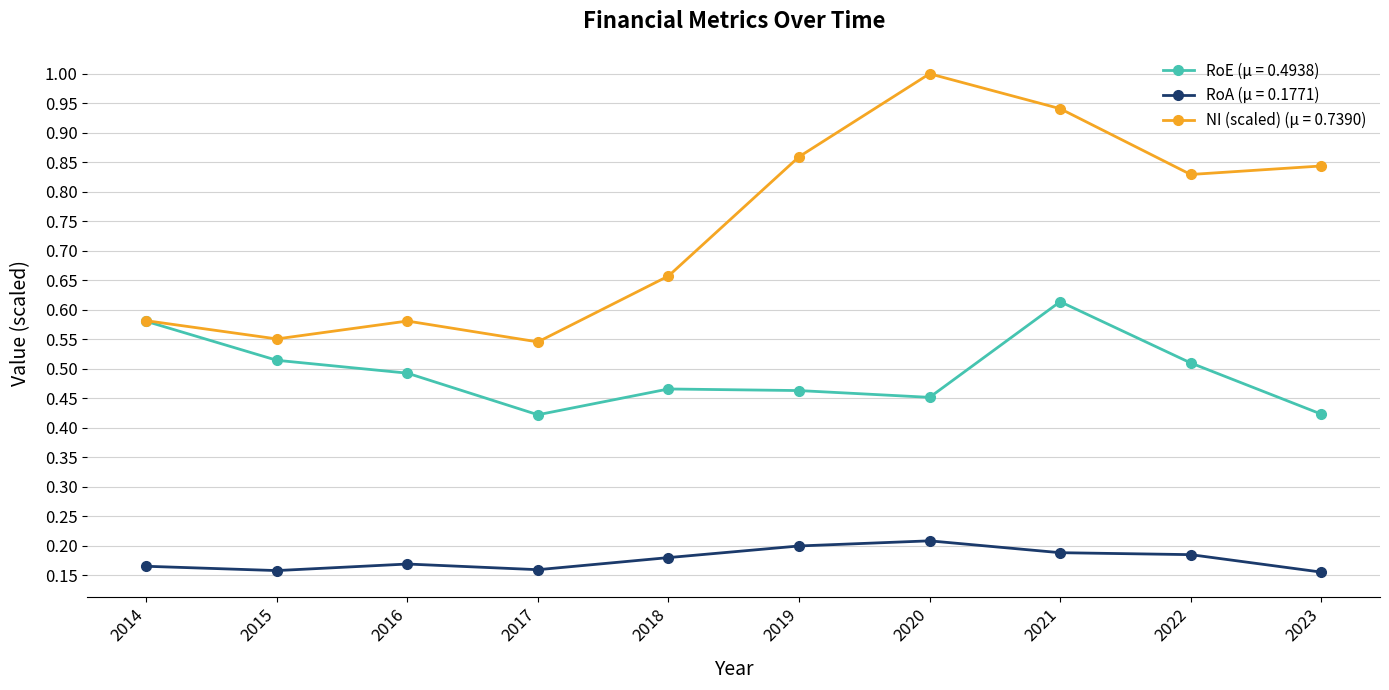

Rank the series at 2018 from lowest to highest value.

RoA (μ = 0.1771), RoE (μ = 0.4938), NI (scaled) (μ = 0.7390)